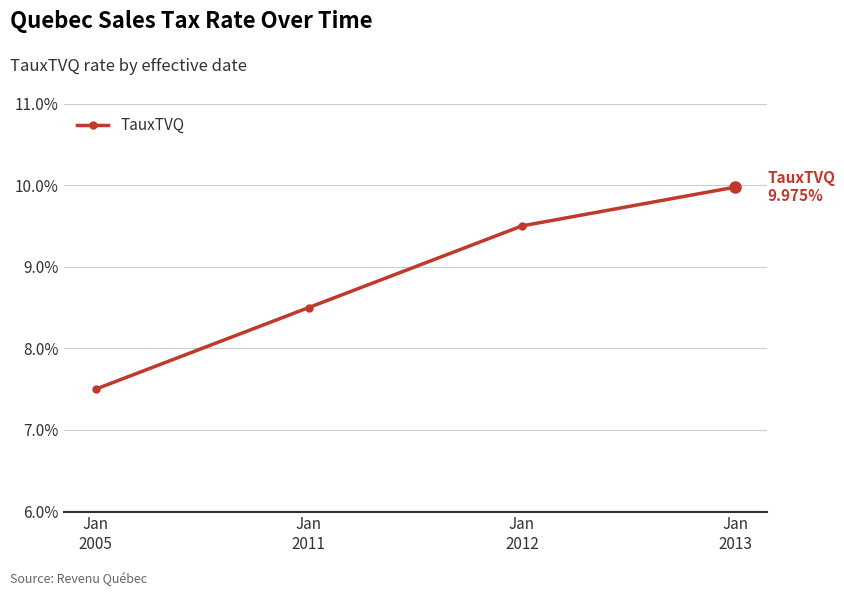

What is the value of the 2nd point from the left?

8.5